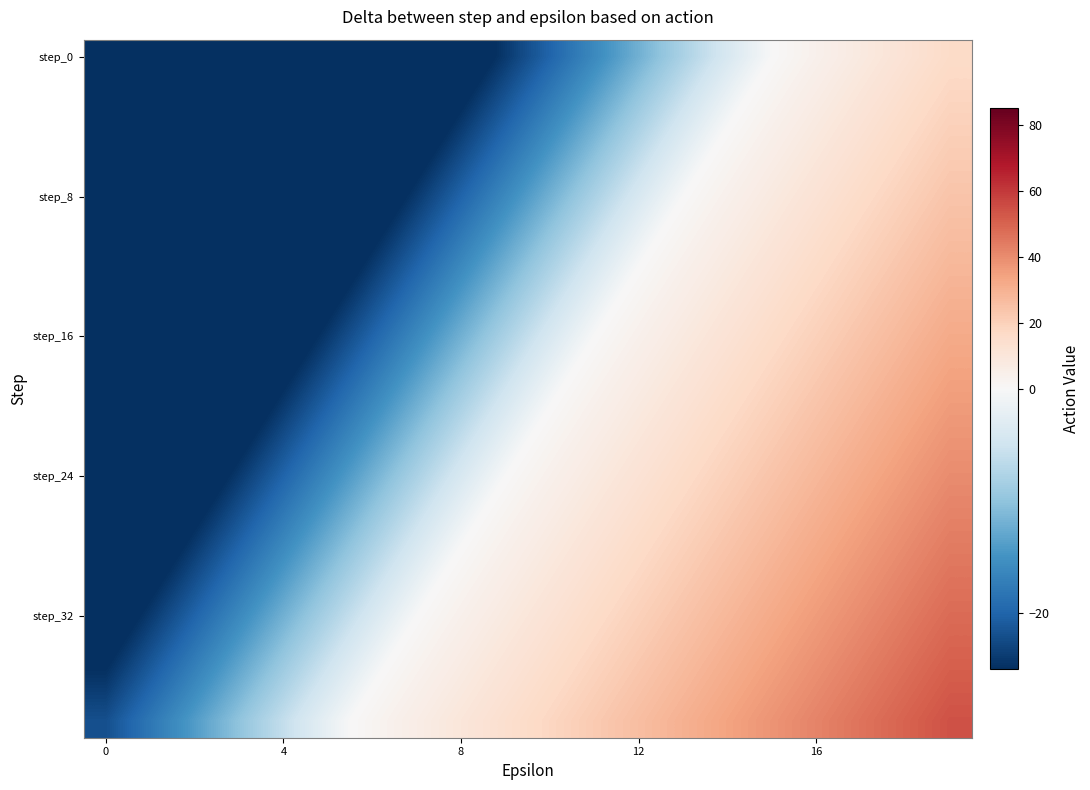

What is the smallest value displayed?

-60.0